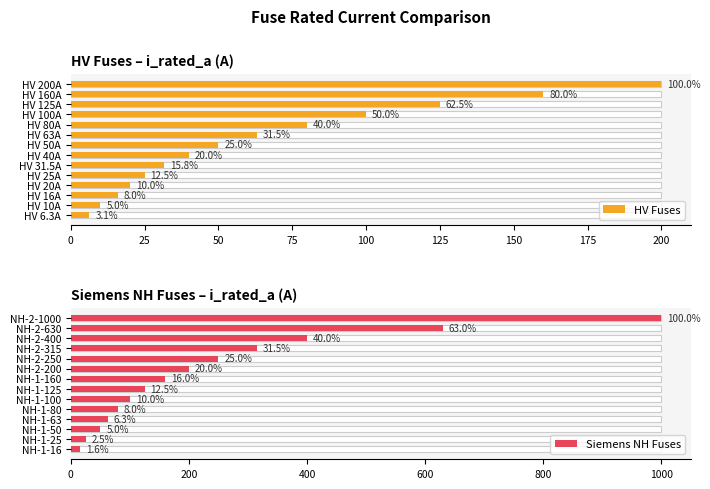

Which series has the widest spread of values?

Siemens NH Fuses